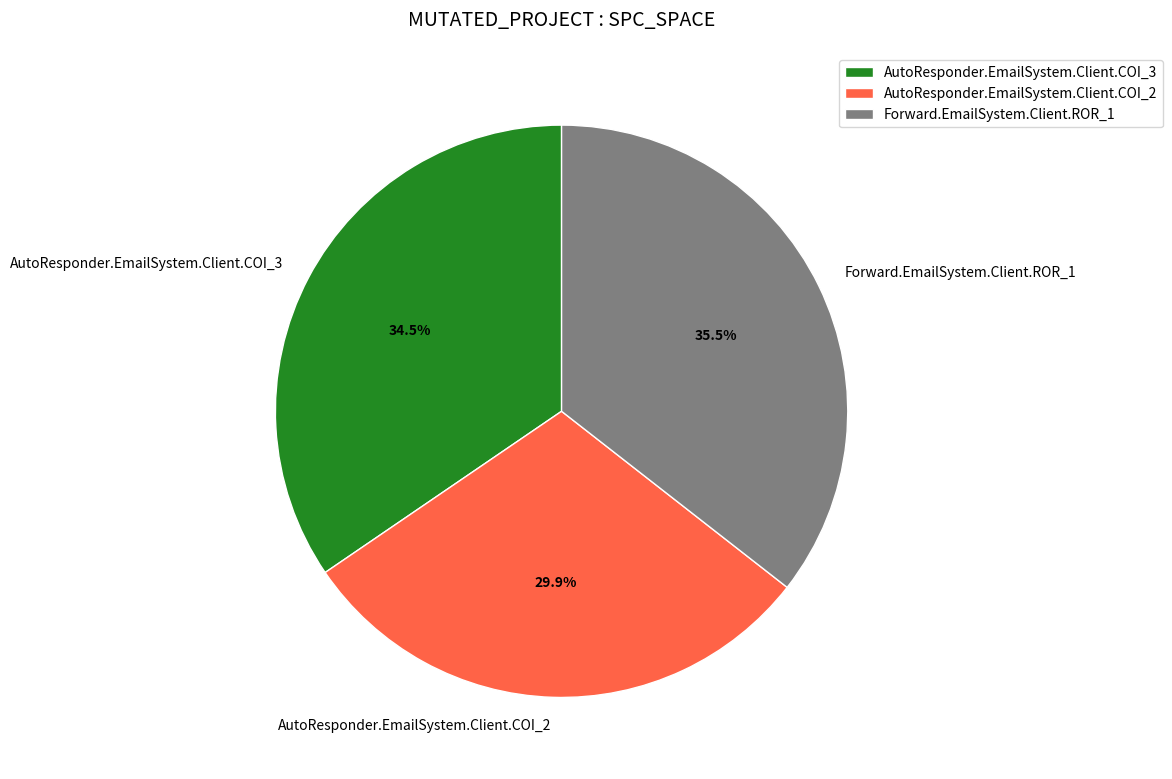

What is the ratio of the value at Forward.EmailSystem.Client.ROR_1 to the value at AutoResponder.EmailSystem.Client.COI_3?

1.0